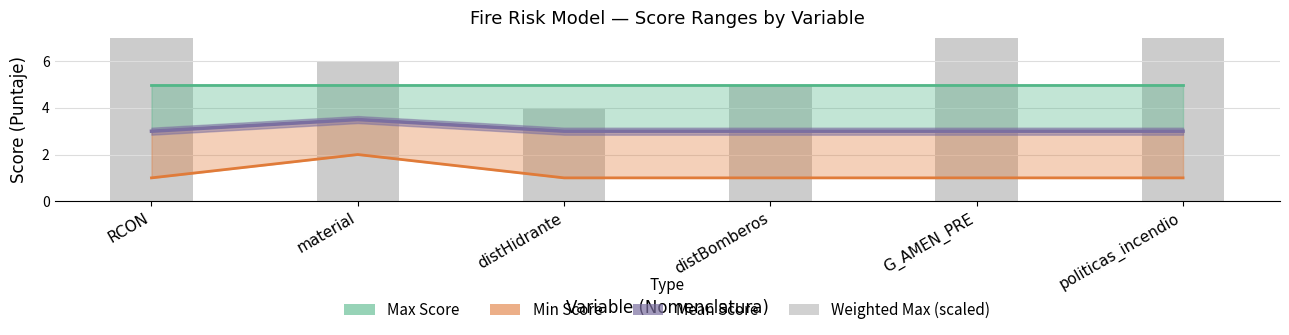

At which label is the value closest to 9?

RCON